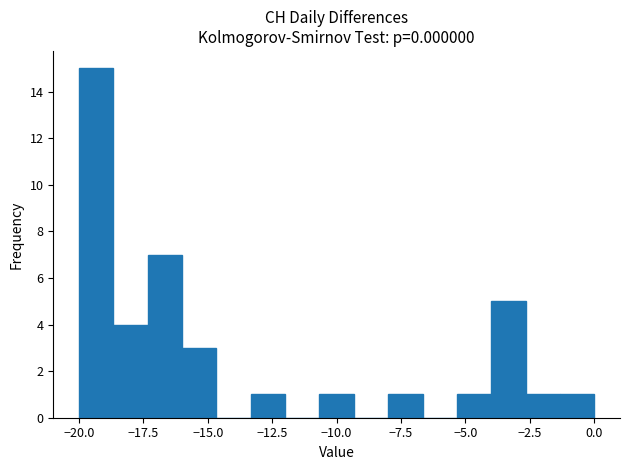

Around what value on the x-axis is the tallest bar? Give the approximate position of its centre, as read against the axis.

-19.5